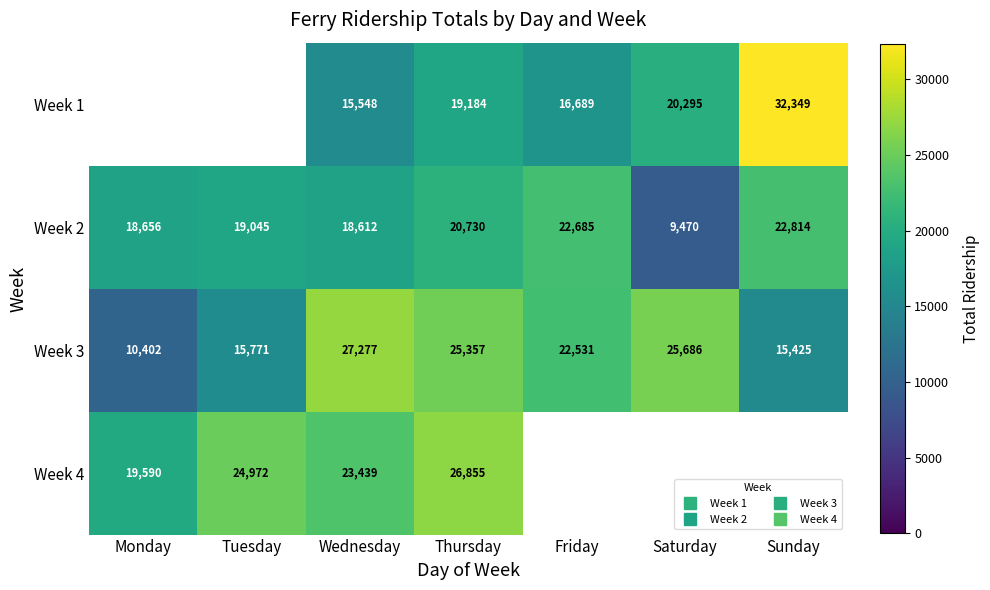

Where does the Week 1 series first go above 15548?

Thursday